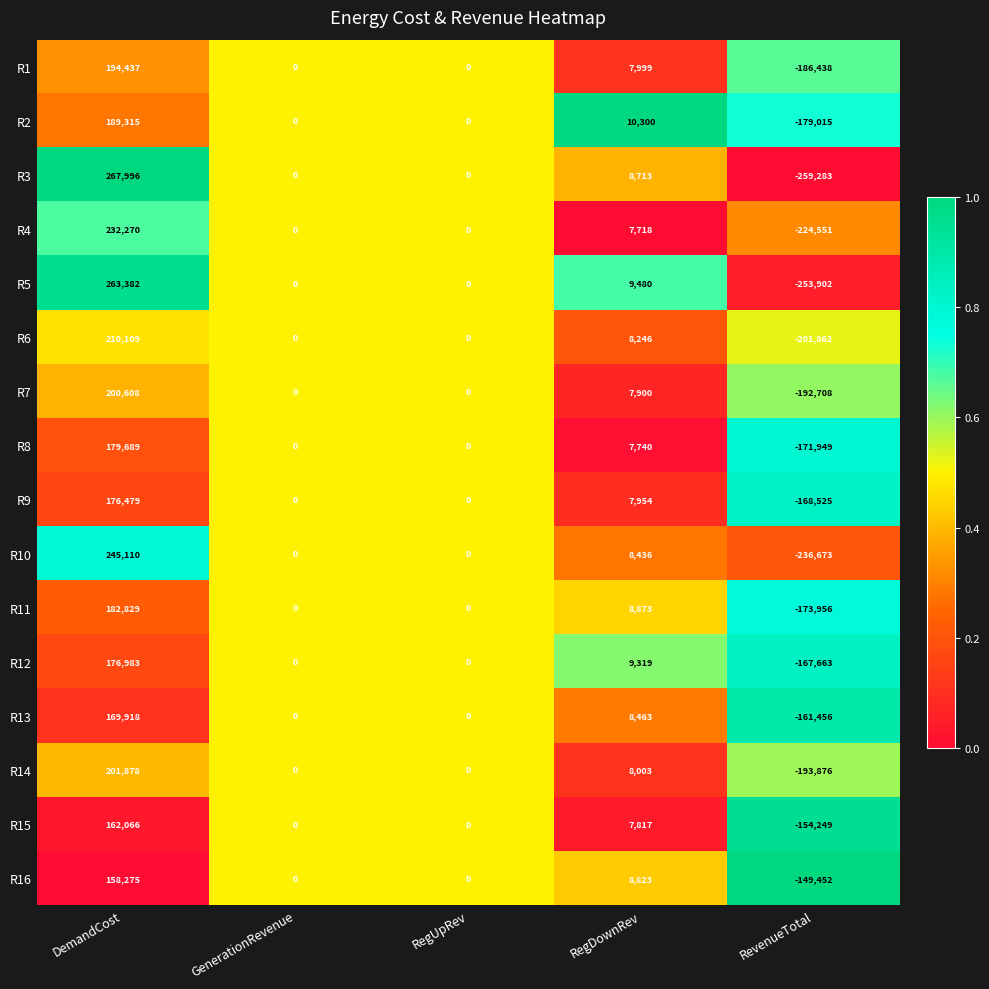

What is the maximum value shown in the chart?

267996